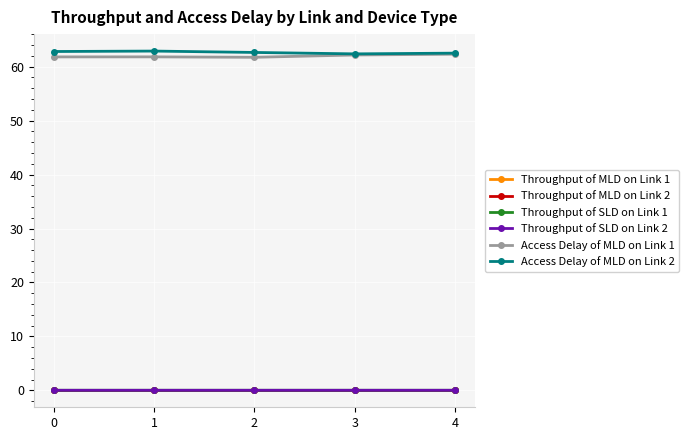

True or false: Access Delay of MLD on Link 1 and Throughput of MLD on Link 2 cross at least once.

False